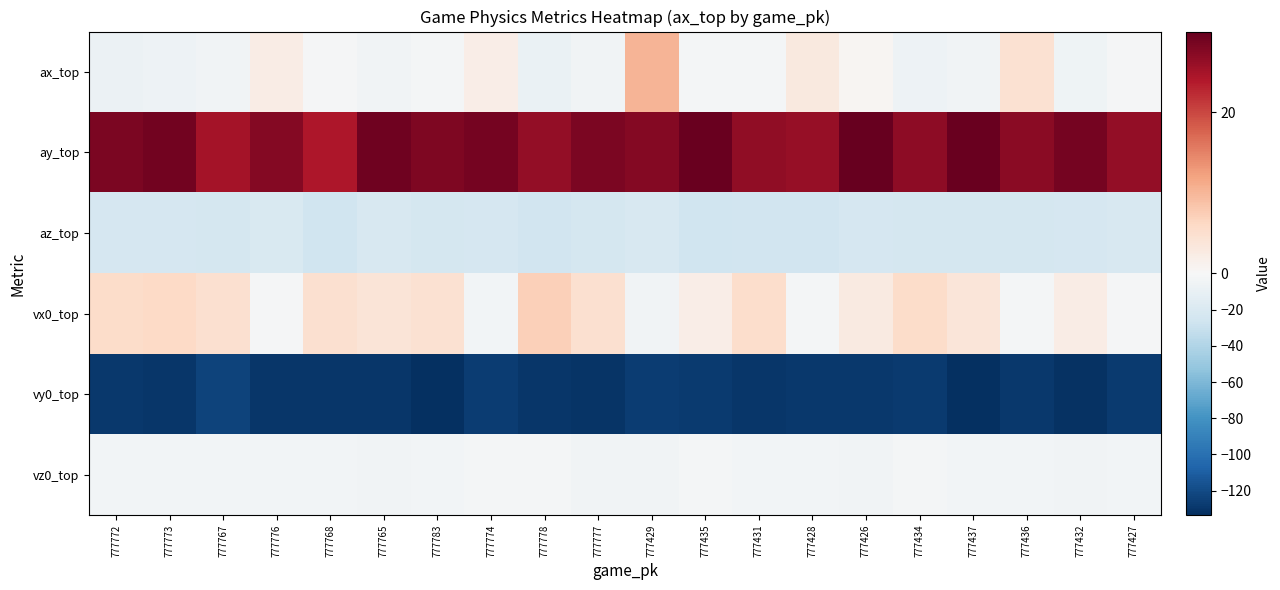

Count the number of data series in this chart.

6